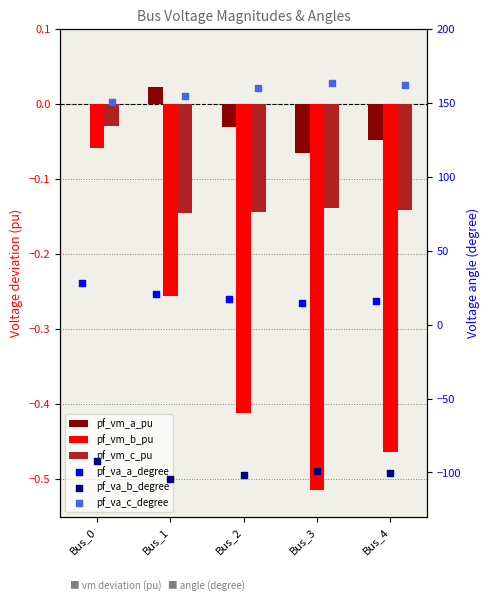

Which series reaches the maximum Y coordinate?

pf_va_c_degree